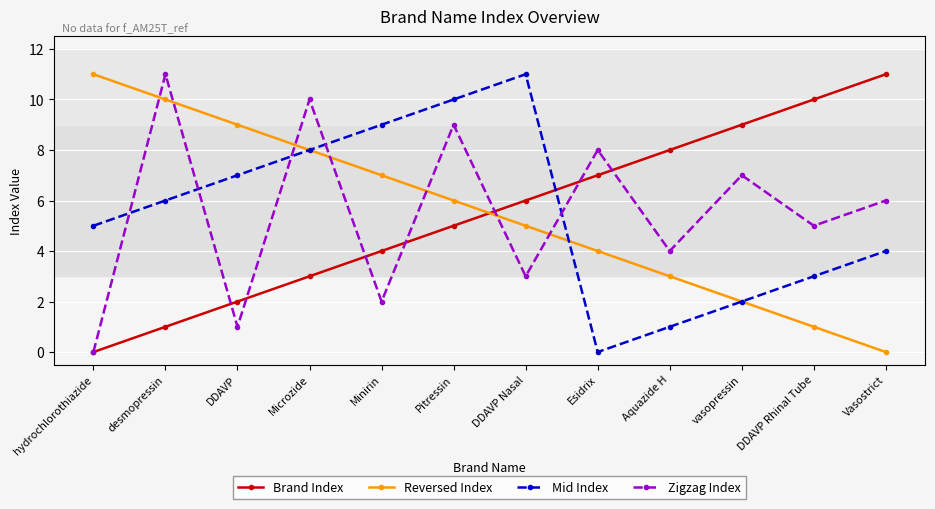

Reading left to right, extract all data points from this chart.

Brand Index: hydrochlorothiazide=0	desmopressin=1	DDAVP=2	Microzide=3	Minirin=4	Pitressin=5	DDAVP Nasal=6	Esidrix=7	Aquazide H=8	vasopressin=9	DDAVP Rhinal Tube=10	Vasostrict=11
Reversed Index: hydrochlorothiazide=11	desmopressin=10	DDAVP=9	Microzide=8	Minirin=7	Pitressin=6	DDAVP Nasal=5	Esidrix=4	Aquazide H=3	vasopressin=2	DDAVP Rhinal Tube=1	Vasostrict=0
Mid Index: hydrochlorothiazide=5	desmopressin=6	DDAVP=7	Microzide=8	Minirin=9	Pitressin=10	DDAVP Nasal=11	Esidrix=0	Aquazide H=1	vasopressin=2	DDAVP Rhinal Tube=3	Vasostrict=4
Zigzag Index: hydrochlorothiazide=0	desmopressin=11	DDAVP=1	Microzide=10	Minirin=2	Pitressin=9	DDAVP Nasal=3	Esidrix=8	Aquazide H=4	vasopressin=7	DDAVP Rhinal Tube=5	Vasostrict=6